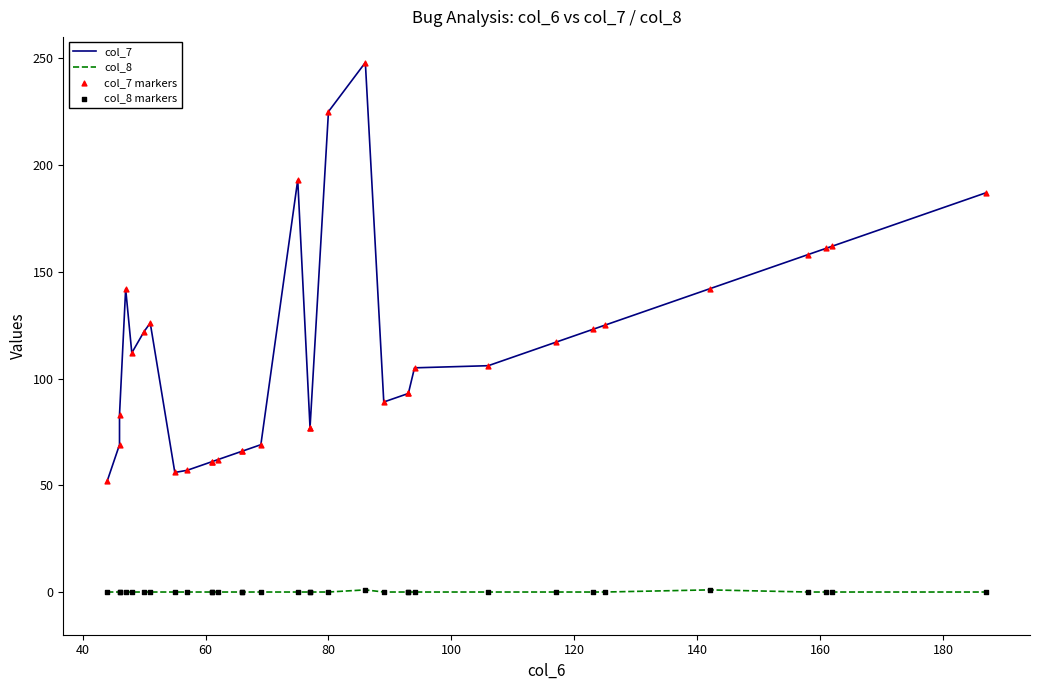

What are all the series names shown in the legend?

col_7, col_8, col_7 markers, col_8 markers